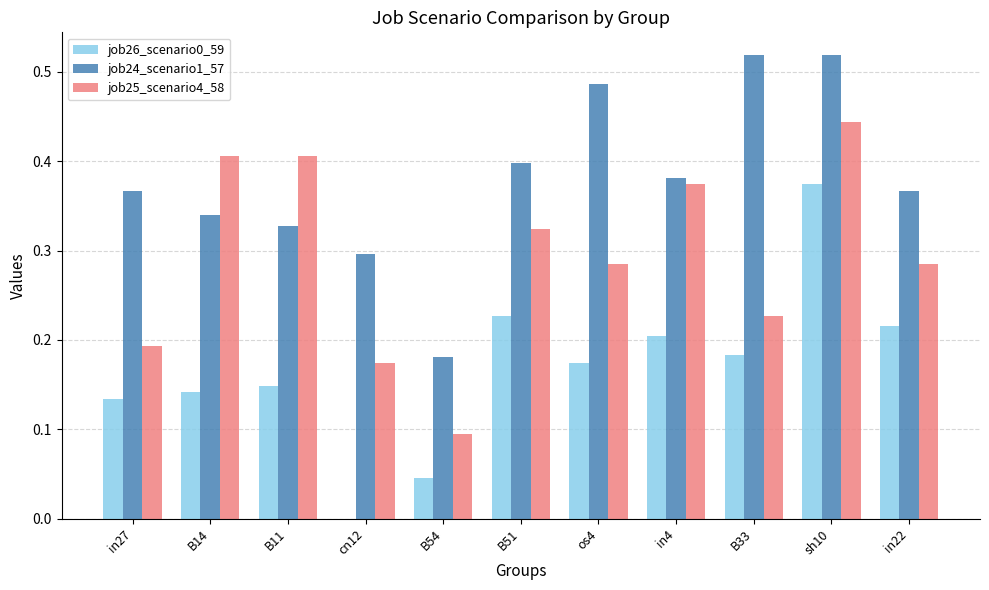

How many positive values does the job26_scenario0_59 series have?

10